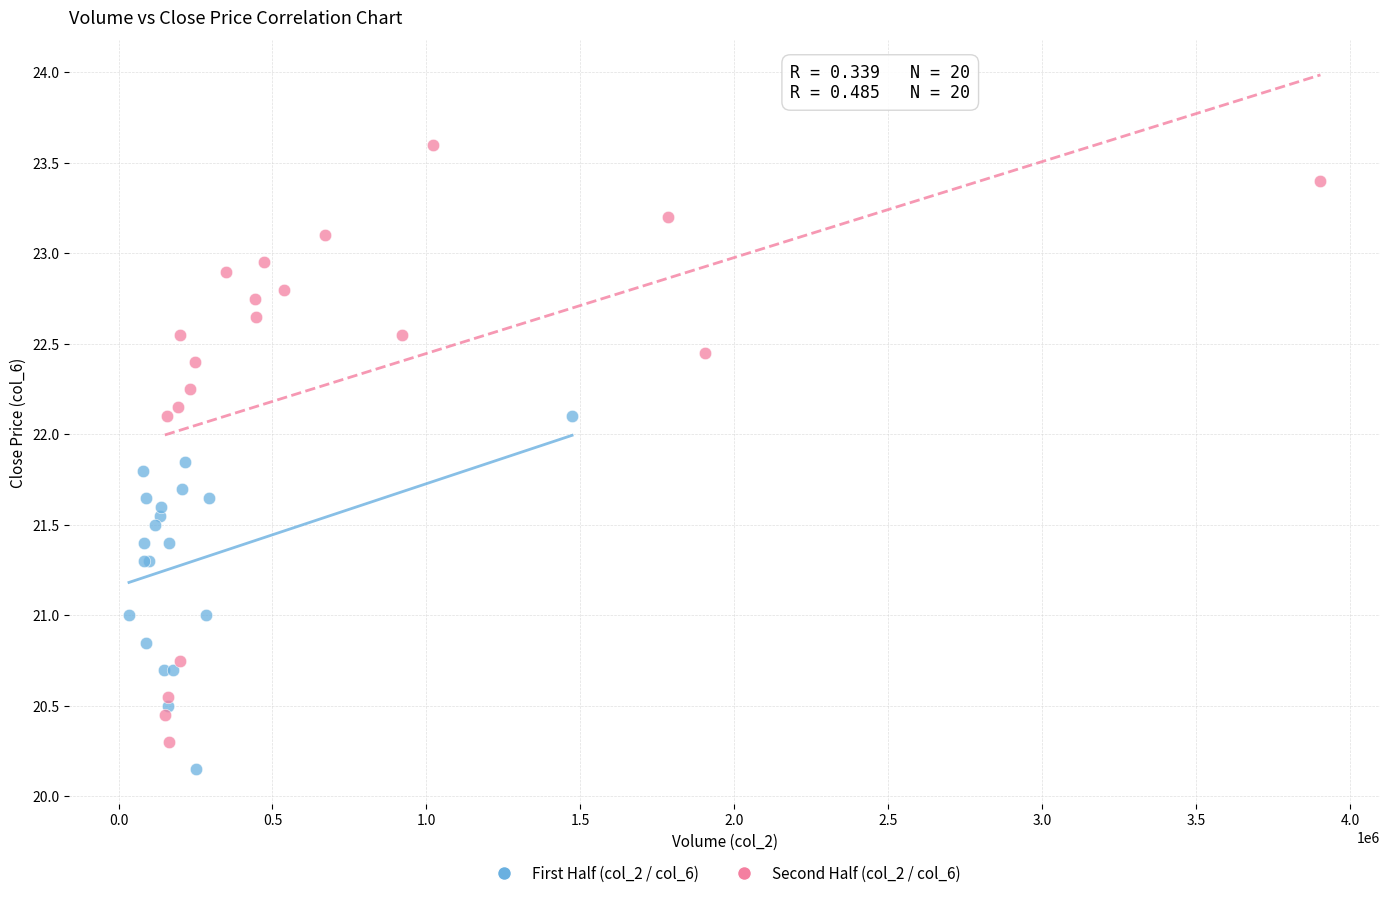

Which series has the widest spread of Y values?

Second Half (col_2 / col_6)